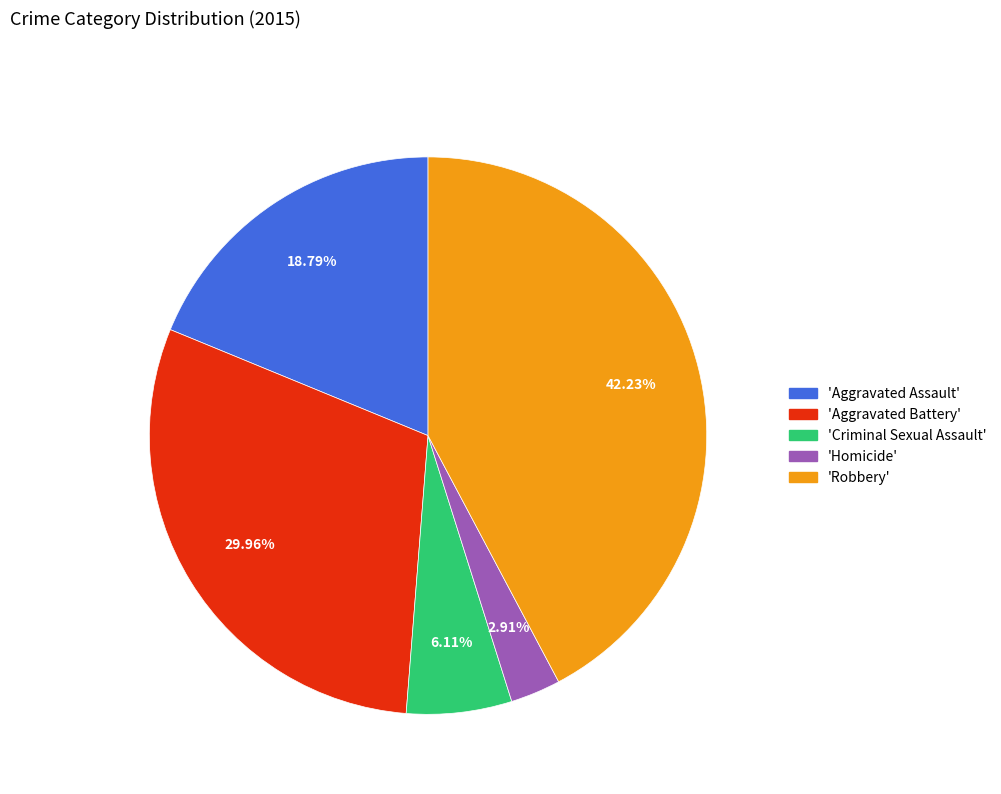

Is there any slice that represents more than half of the pie?

No